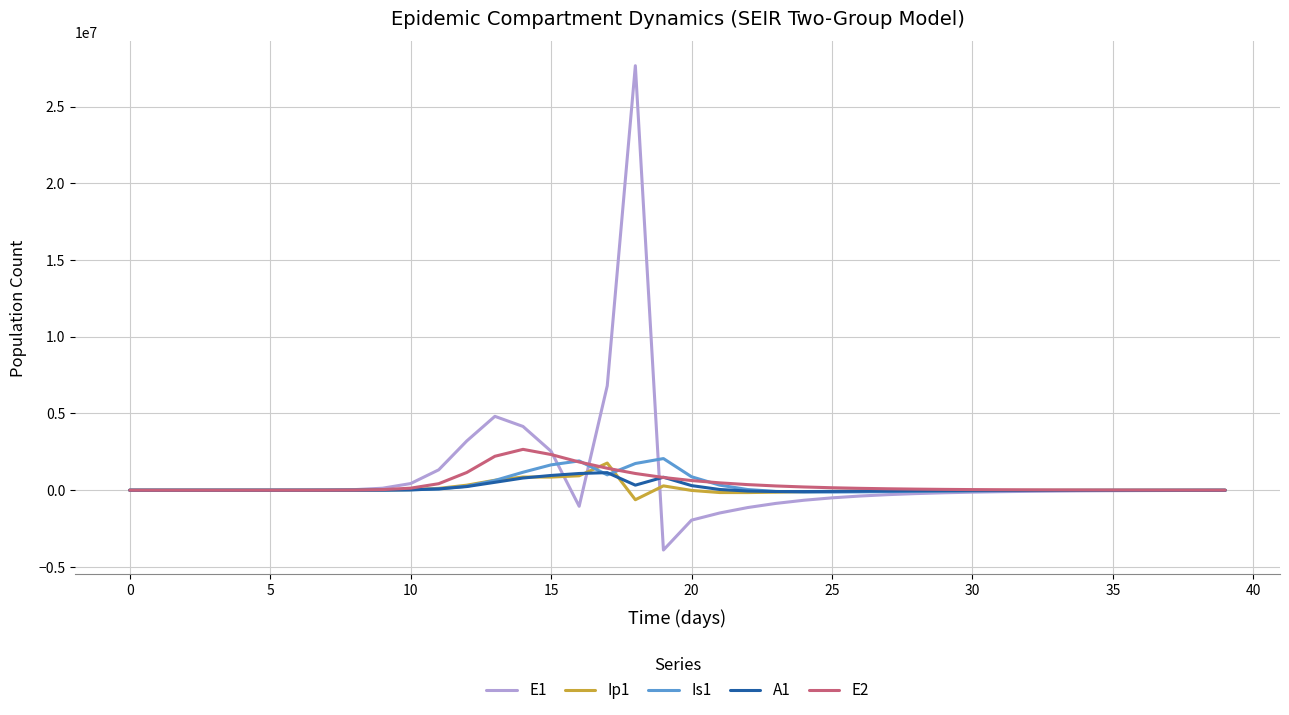

Which series has the largest range (max minus min)?

E1